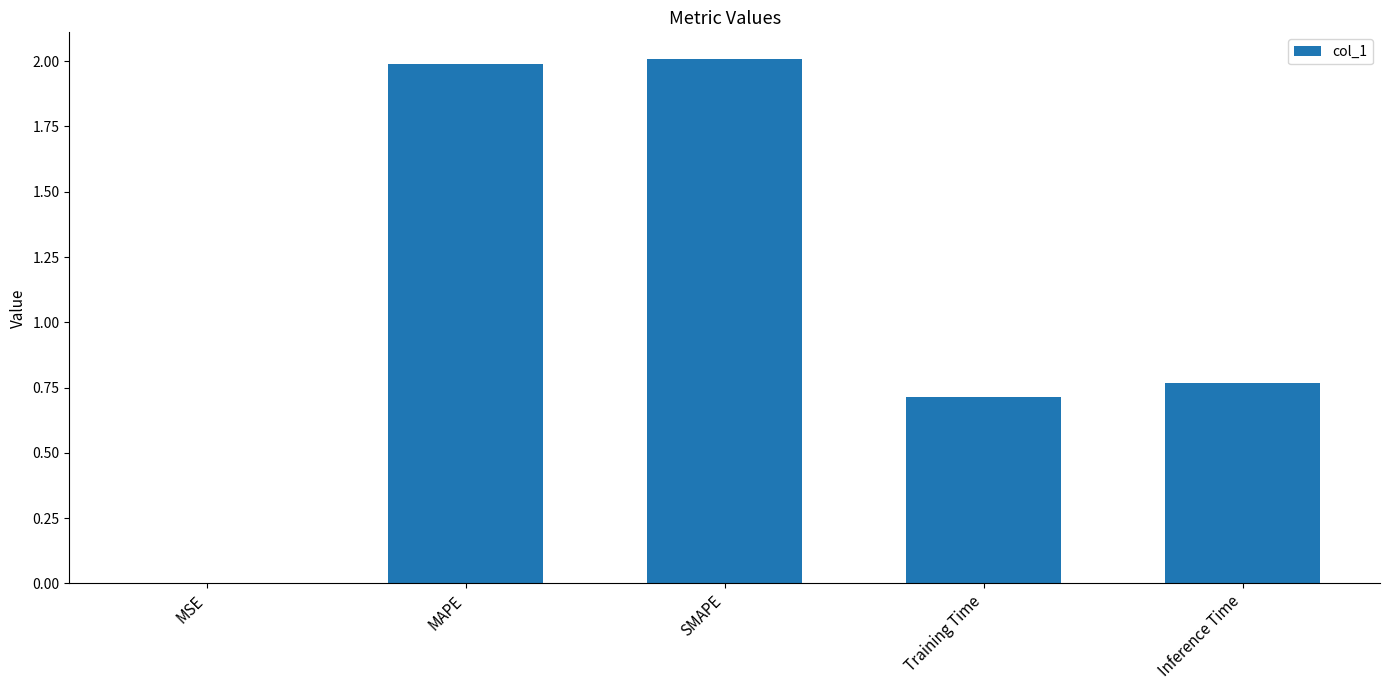

What is the sum of all values?

5.5